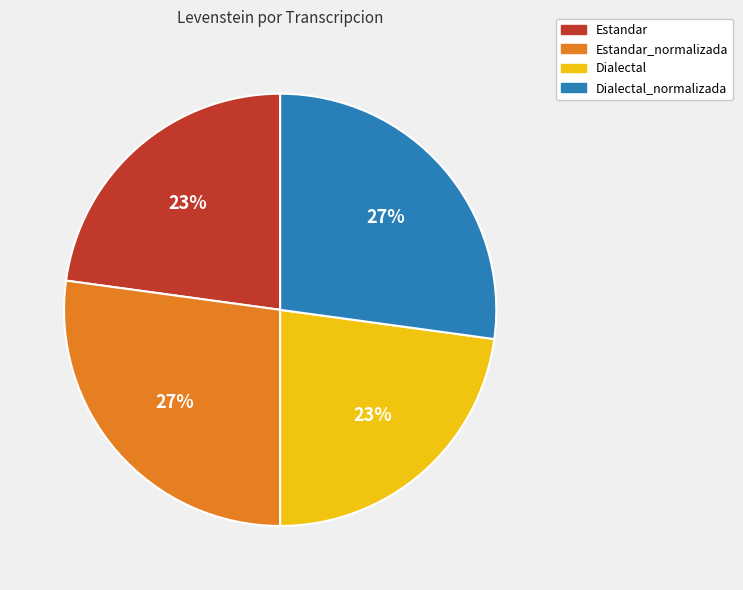

To the nearest percent, what is the combined percentage of Estandar and Estandar_normalizada?

50%